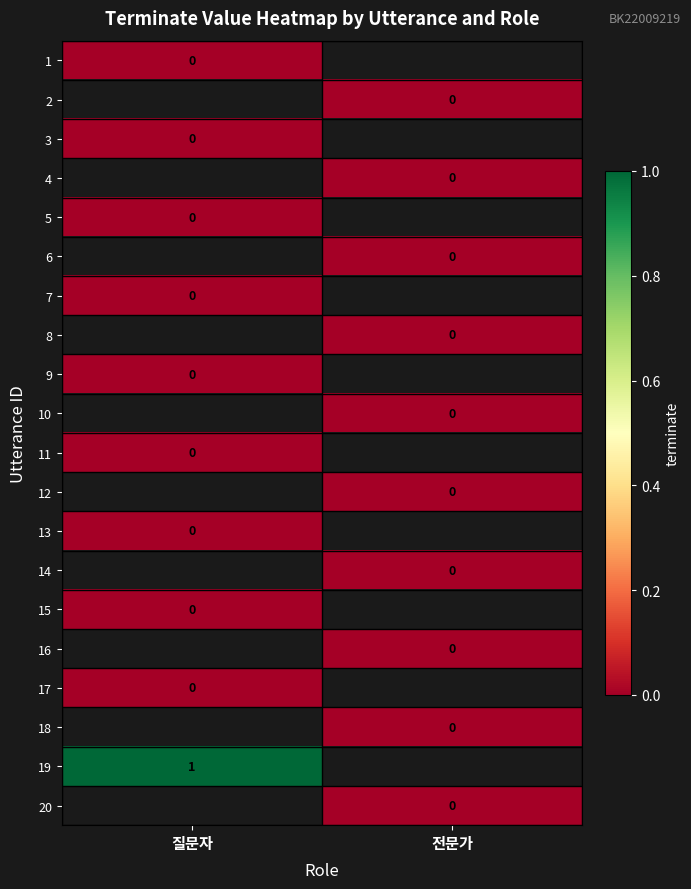

The value of 6 at 전문가 is 0.0. True or false?

True